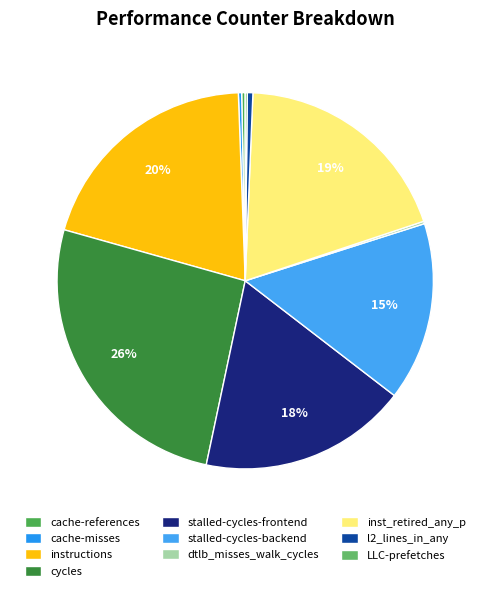

Which category has the biggest portion of the pie?

cycles